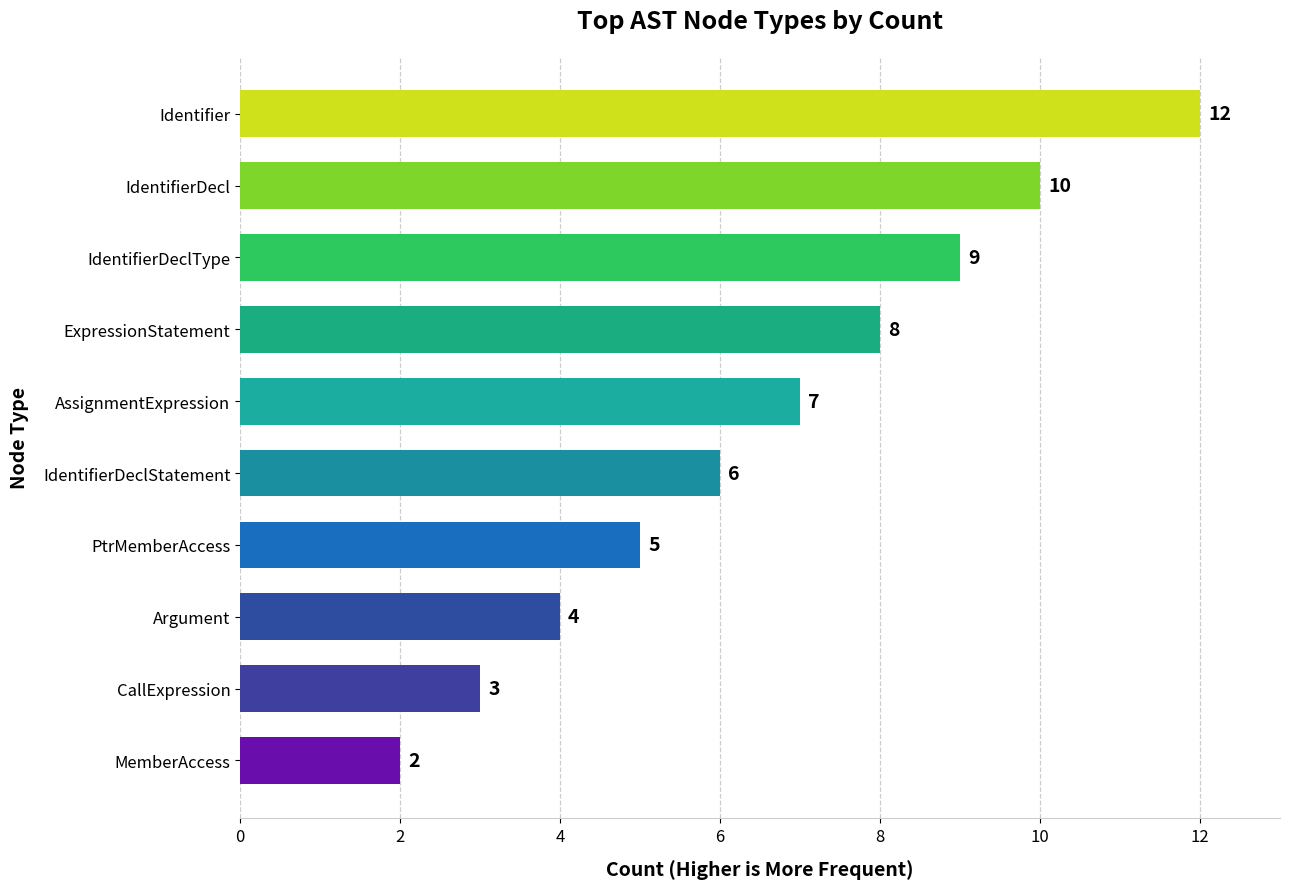

Rank the categories by value from lowest to highest.

MemberAccess, CallExpression, Argument, PtrMemberAccess, IdentifierDeclStatement, AssignmentExpression, ExpressionStatement, IdentifierDeclType, IdentifierDecl, Identifier